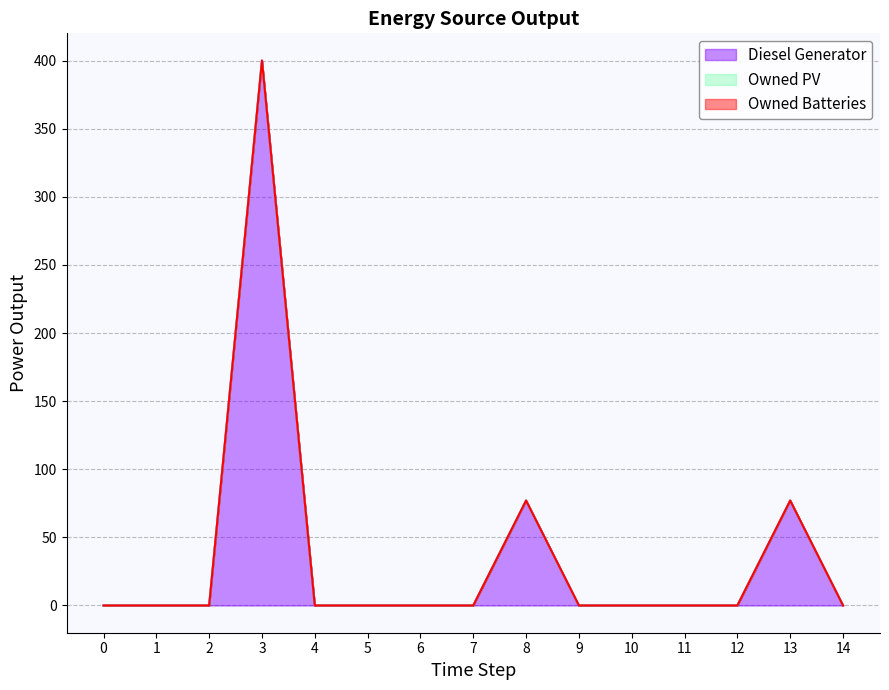

Does the chart have visible grid lines?

Yes